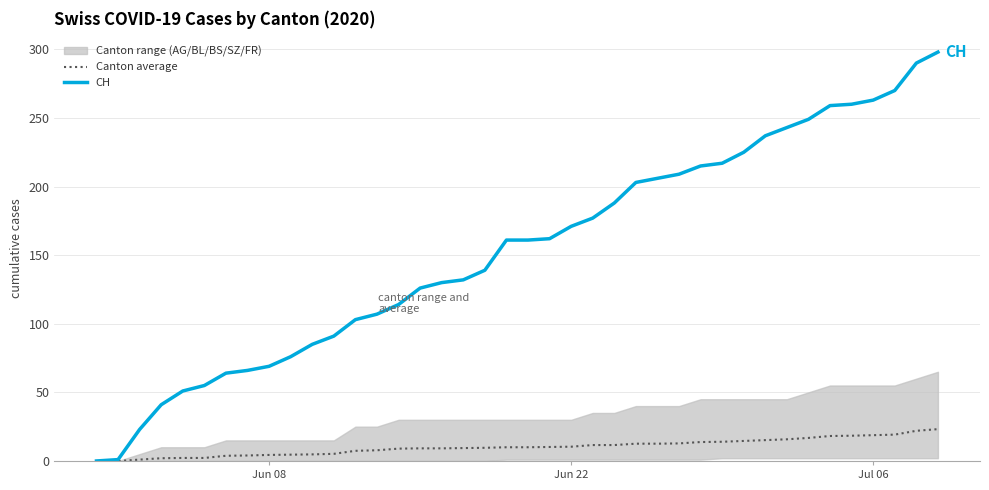

True or false: CH and Canton average intersect in this chart.

False